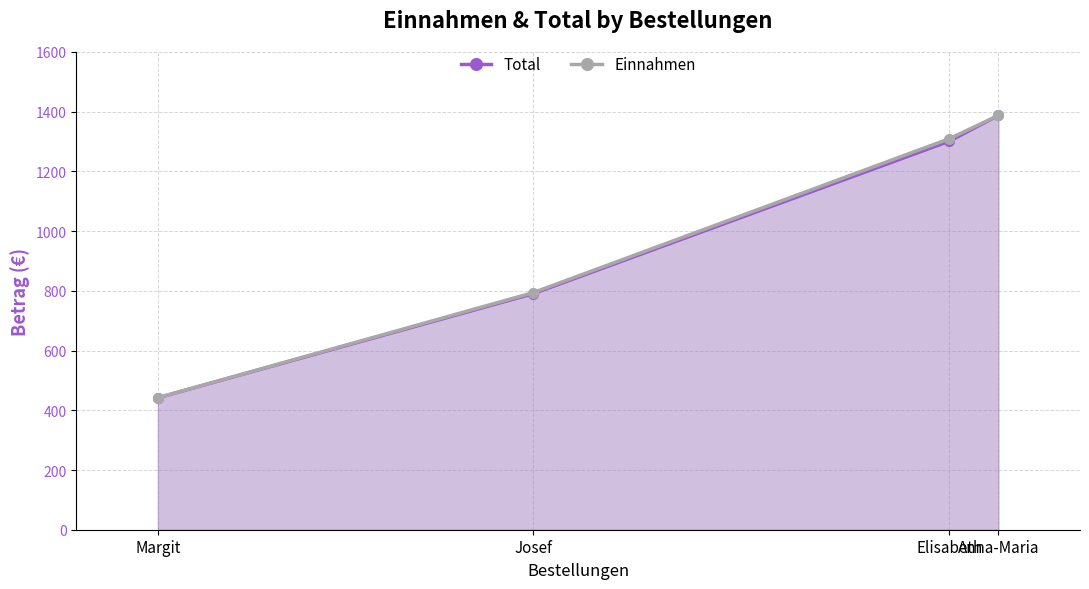

The Total series shows 2108.2 at Elisabeth. True or false?

False